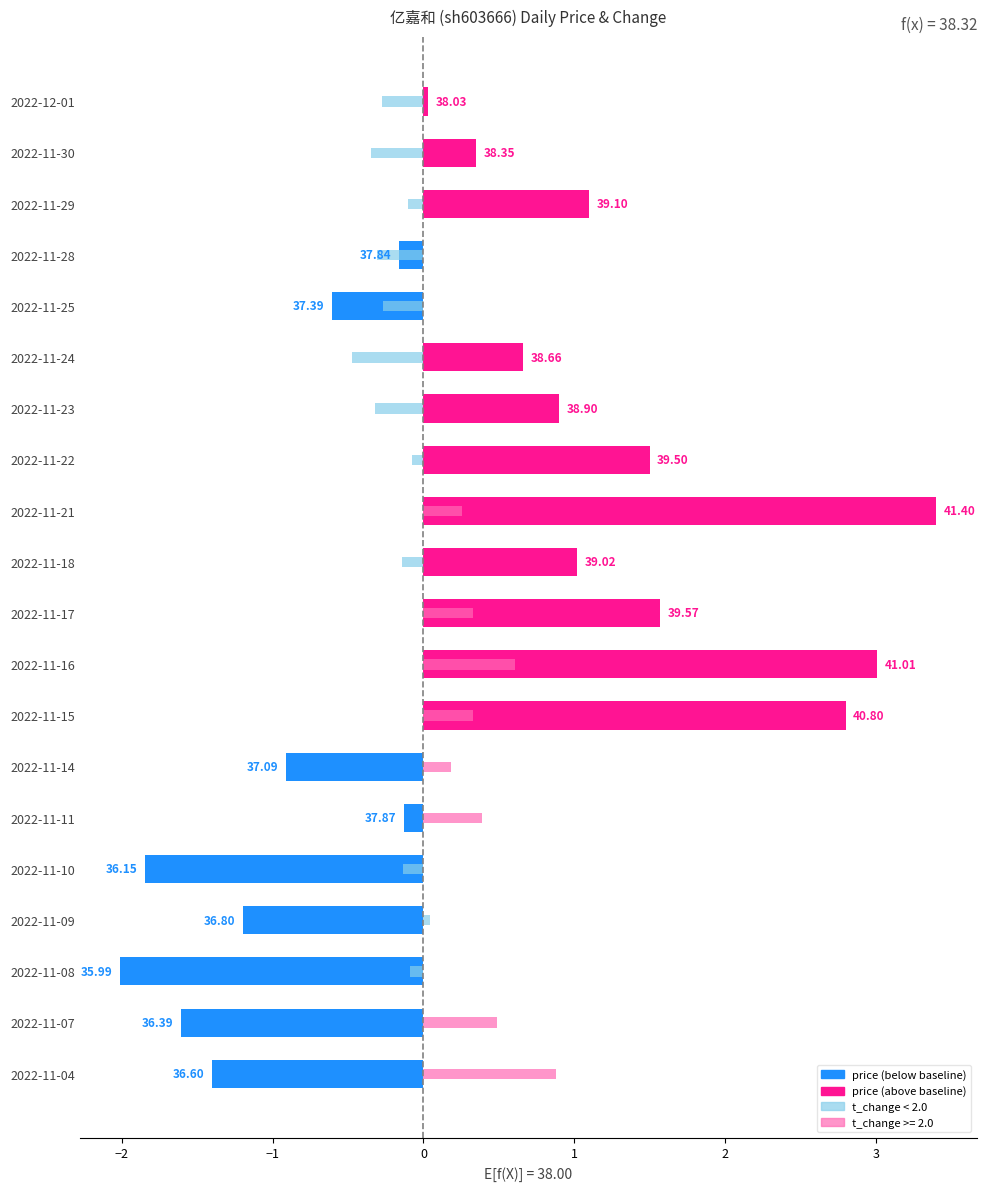

At how many categories does at least one series exceed -1?

20